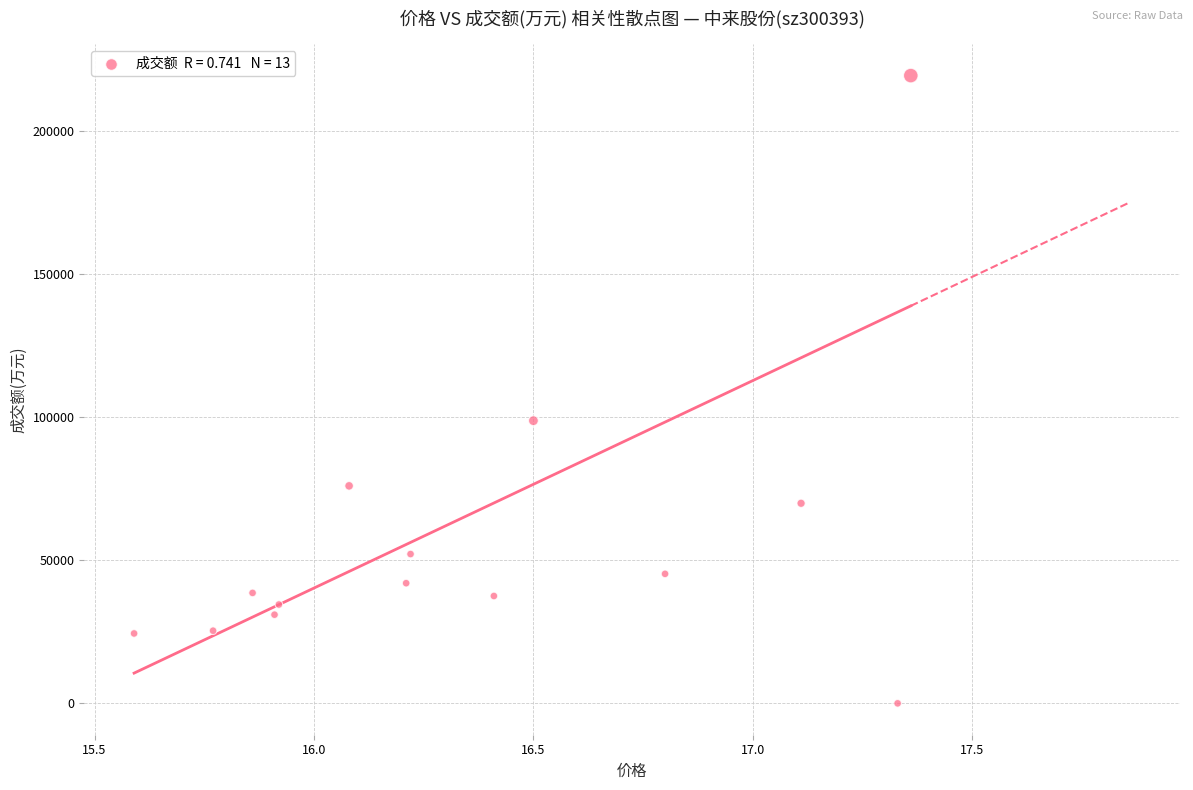

What Y value in the scatter plot is closest to 109731?

98818